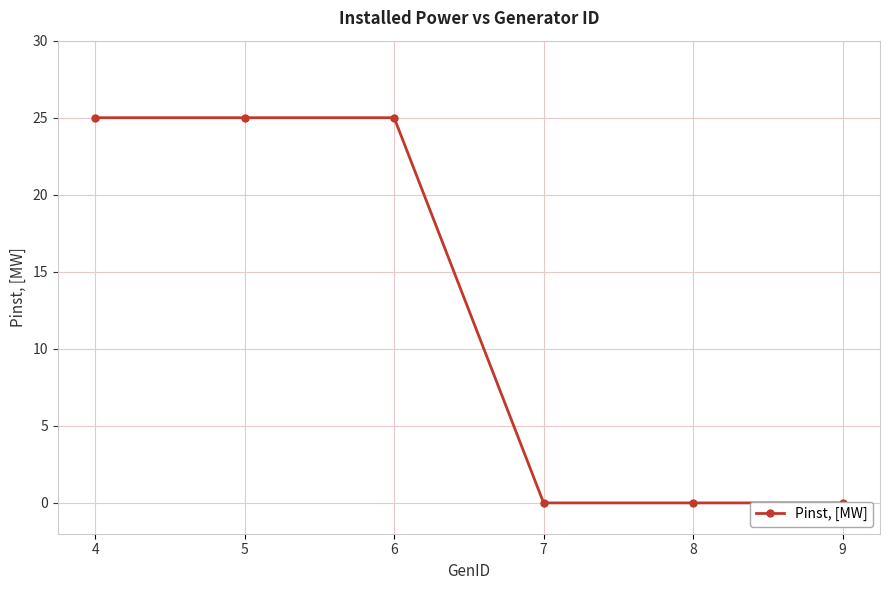

Reading left to right, list all the values displayed in this chart.

25	25	25	0	0	0